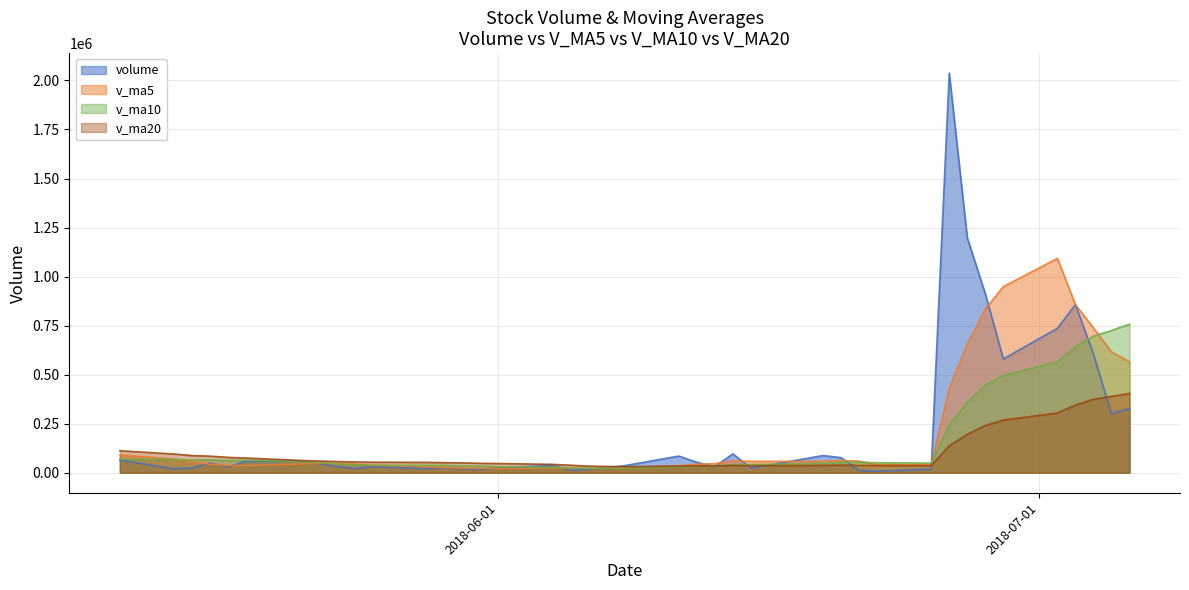

What is the sum of the volume values at 2018-07-03 and 2018-06-26?

2894734.0